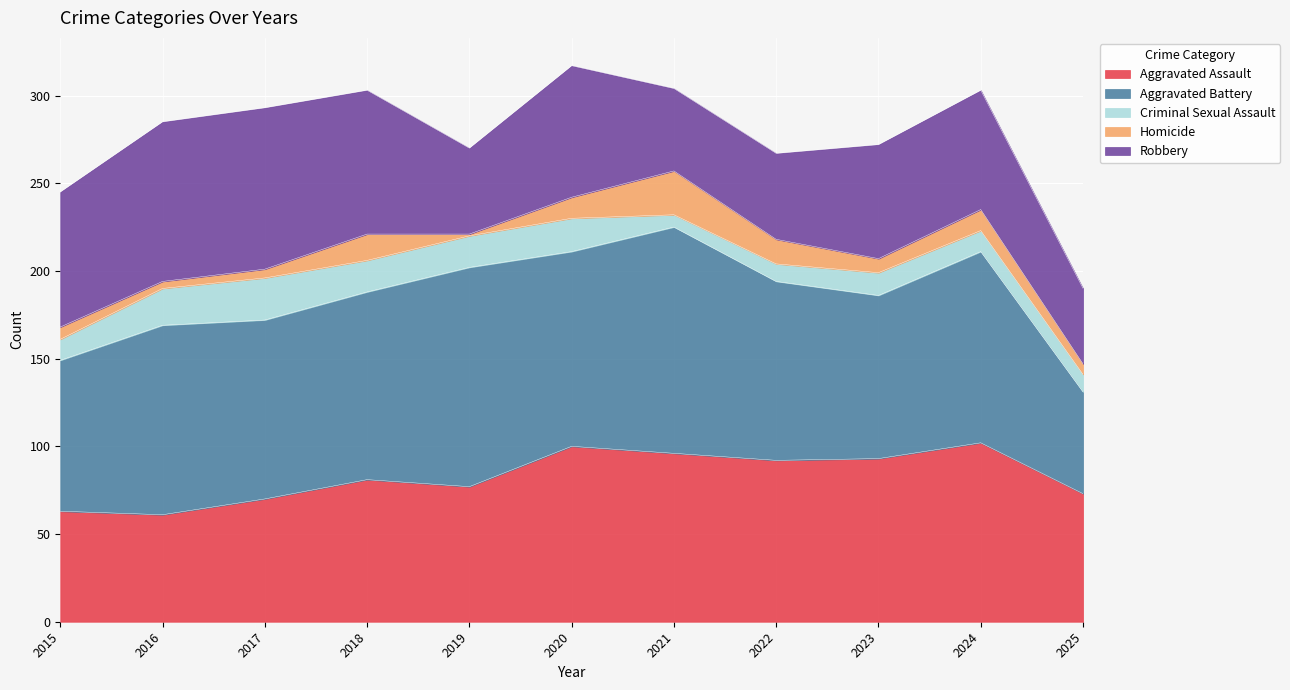

What is the difference between the highest and lowest values at 2021?

122